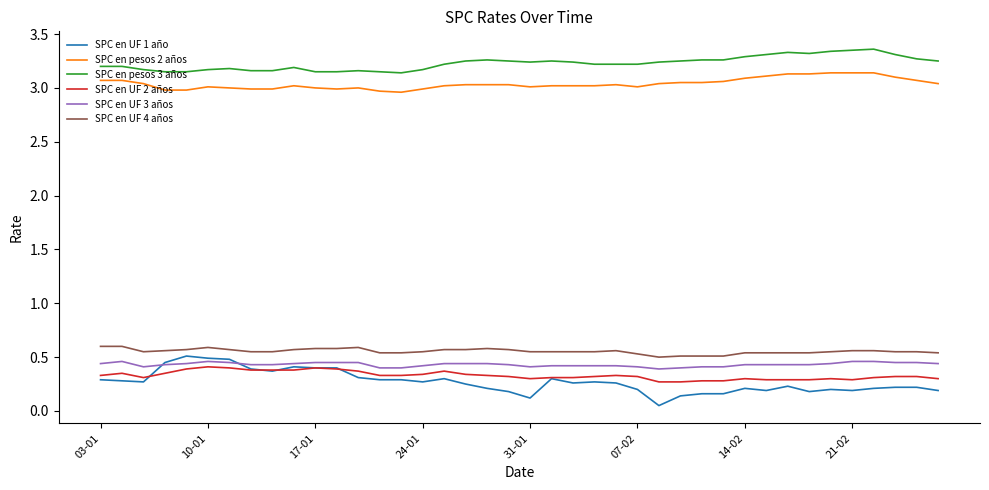

Does the chart have visible grid lines?

No